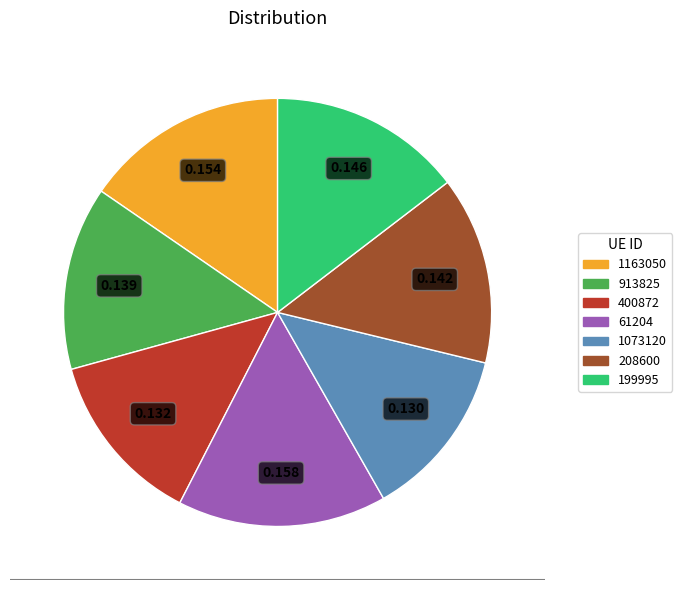

Does 1163050 represent more than half of the total?

No